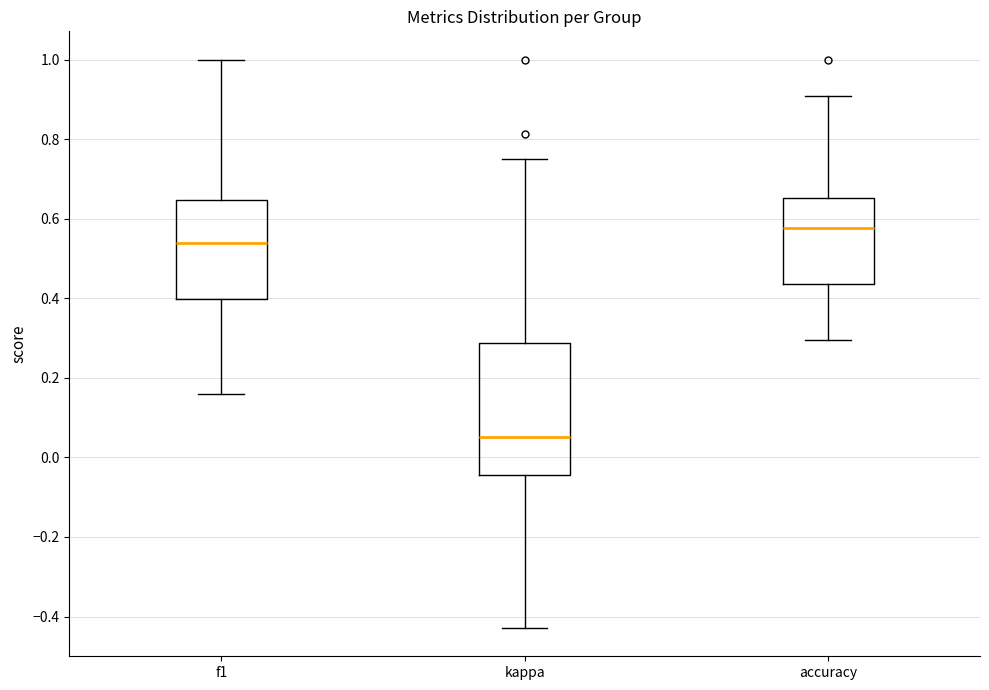

Which box's median line is the lowest?

kappa